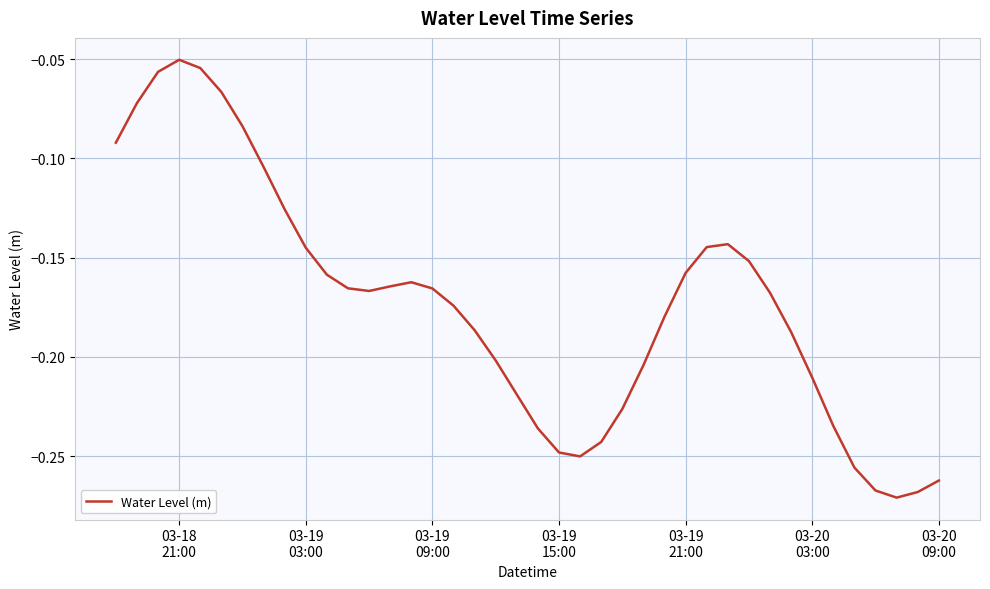

How many series are shown in this chart?

1